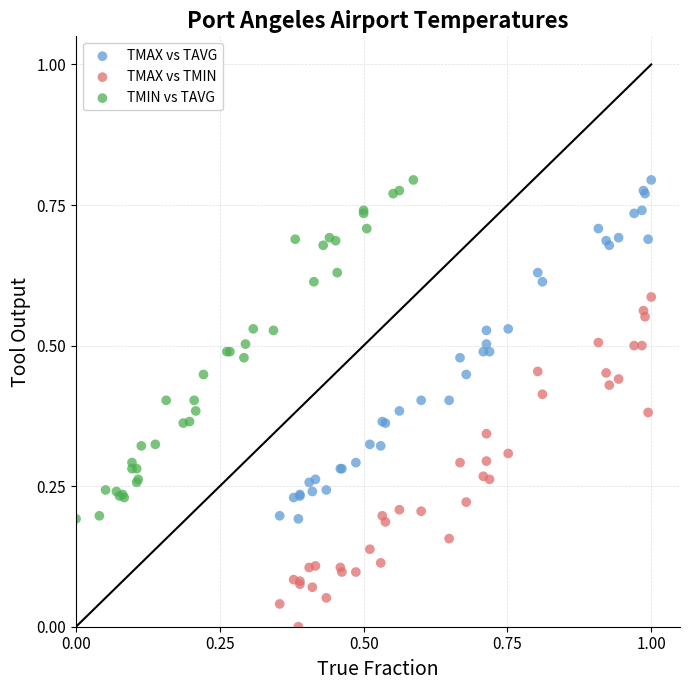

Which series contains the lowest Y value?

TMAX vs TMIN